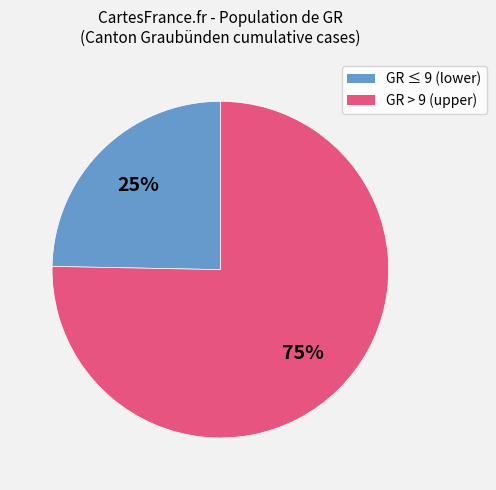

To the nearest percent, what is the average slice percentage?

50%